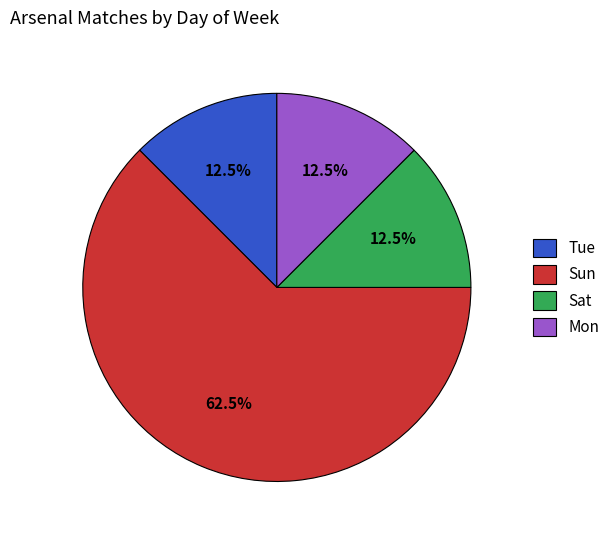

Count the number of slices in the pie.

4